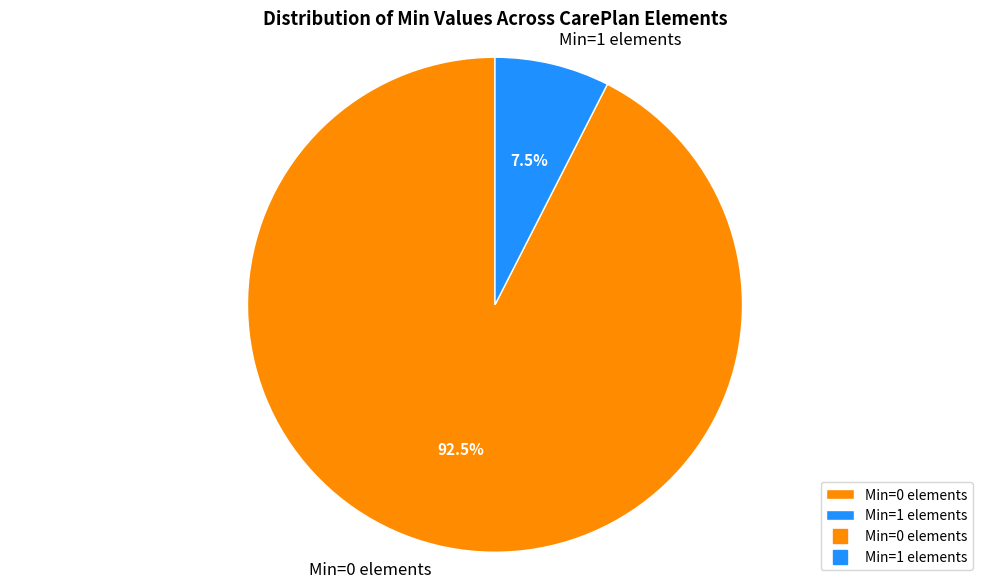

Combined, what portion of the pie is Min=0 elements and Min=1 elements?

100.0%